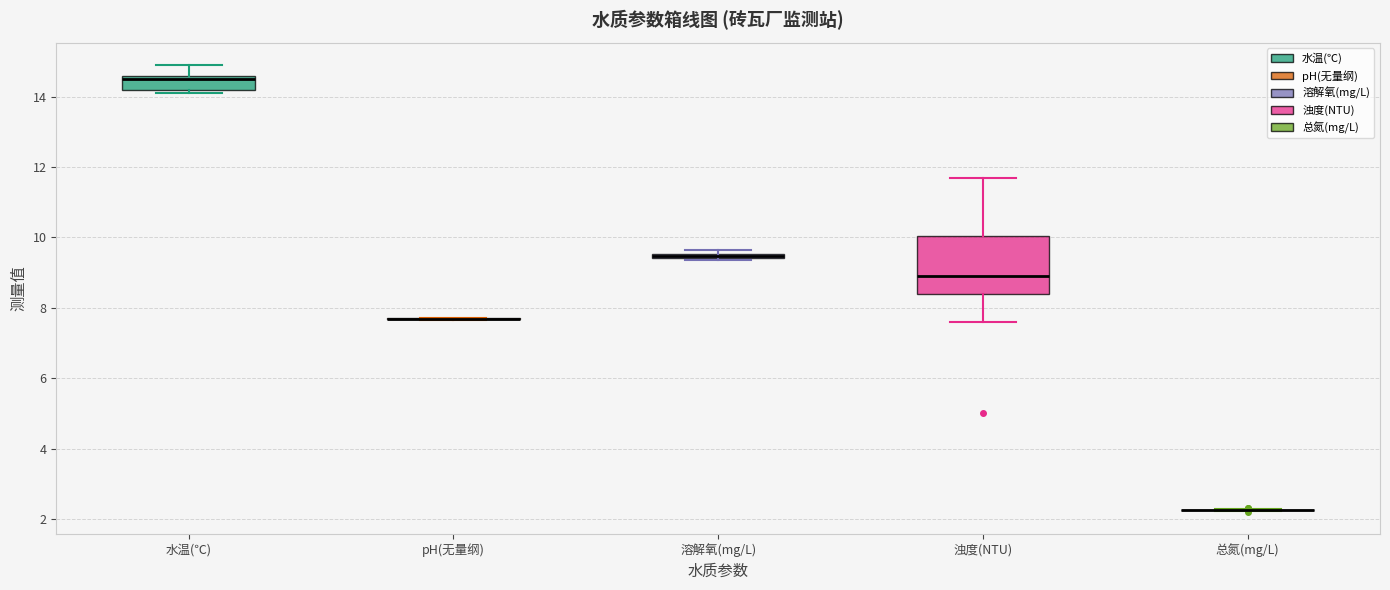

Comparing the boxes themselves (not the whiskers), which one is the tallest?

浊度(NTU)